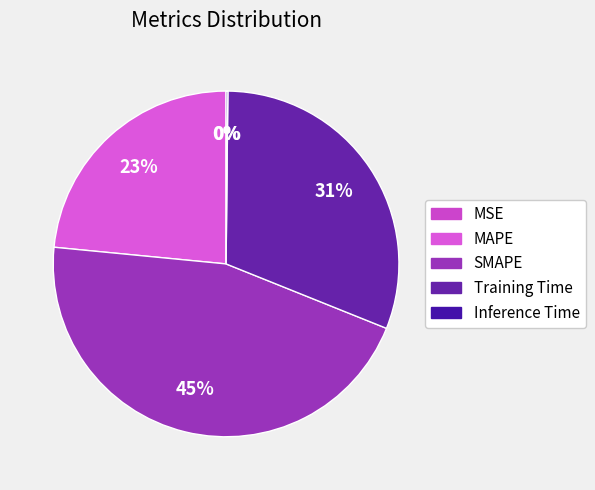

Which slice is the largest?

SMAPE